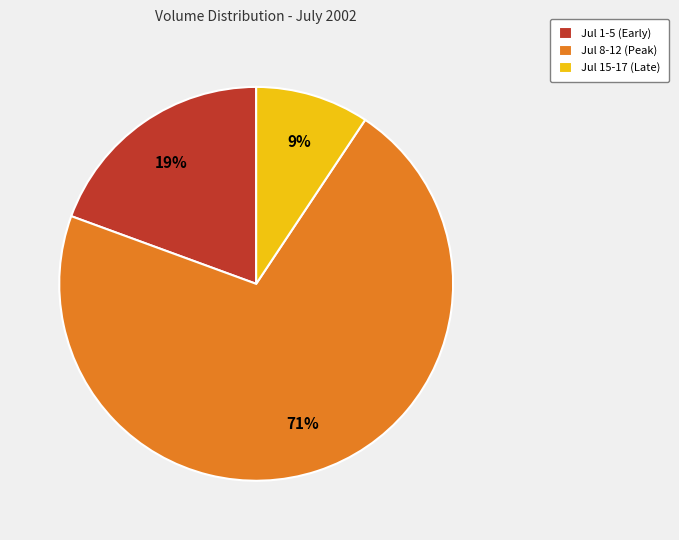

Which slice represents more than half of the pie?

Jul 8-12 (Peak)